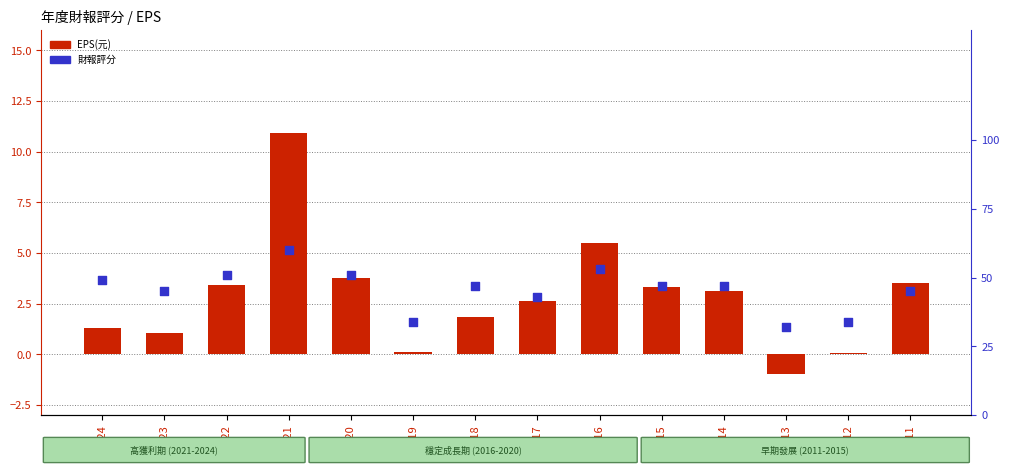

Which series reaches the maximum Y coordinate?

財報評分